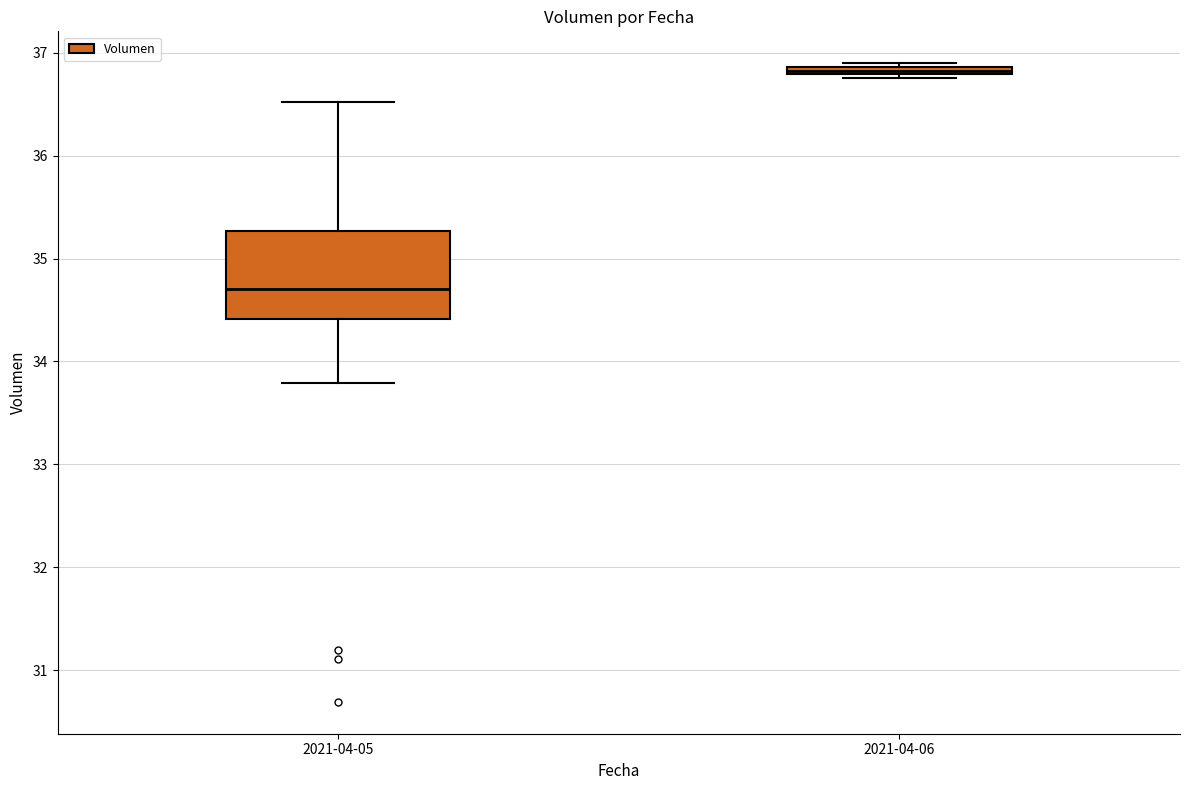

Which box has the highest median line?

2021-04-06